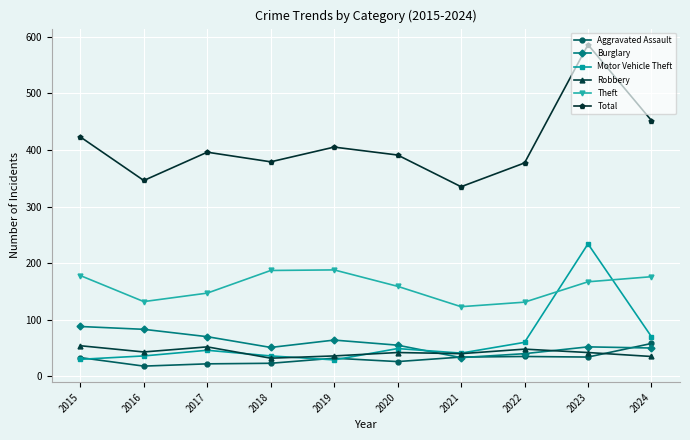

Which series has the largest range (max minus min)?

Total